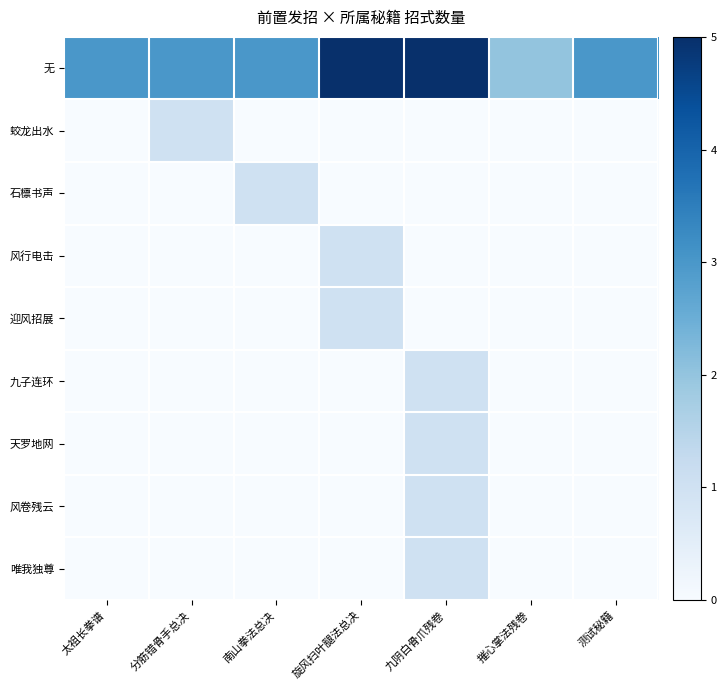

Rank the series at 摧心掌法残卷 from highest to lowest value.

无, 蛟龙出水, 石檩书声, 风行电击, 迎风招展, 九子连环, 天罗地网, 风卷残云, 唯我独尊